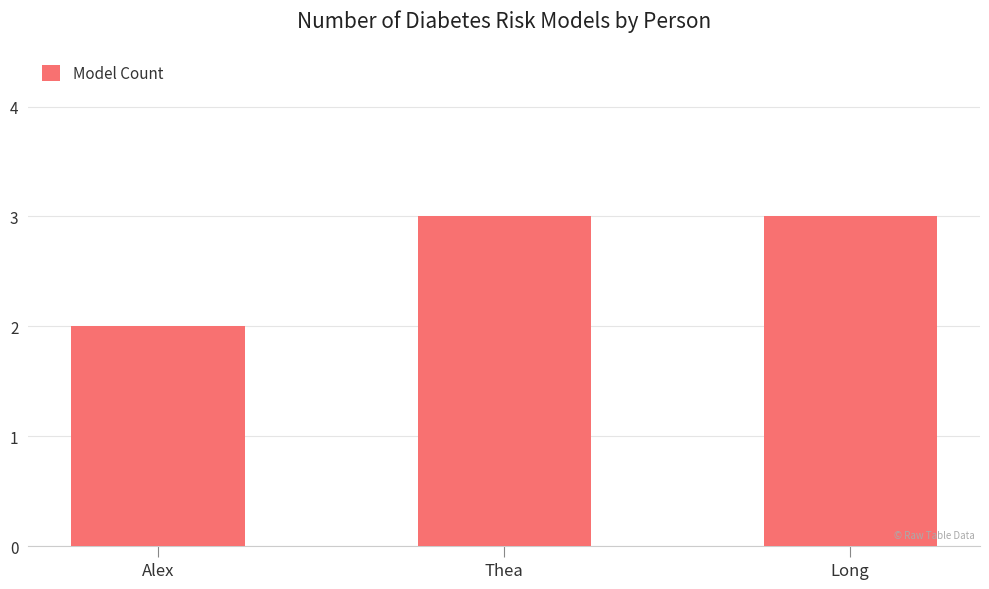

True or false: the data shows 3 at Alex.

False